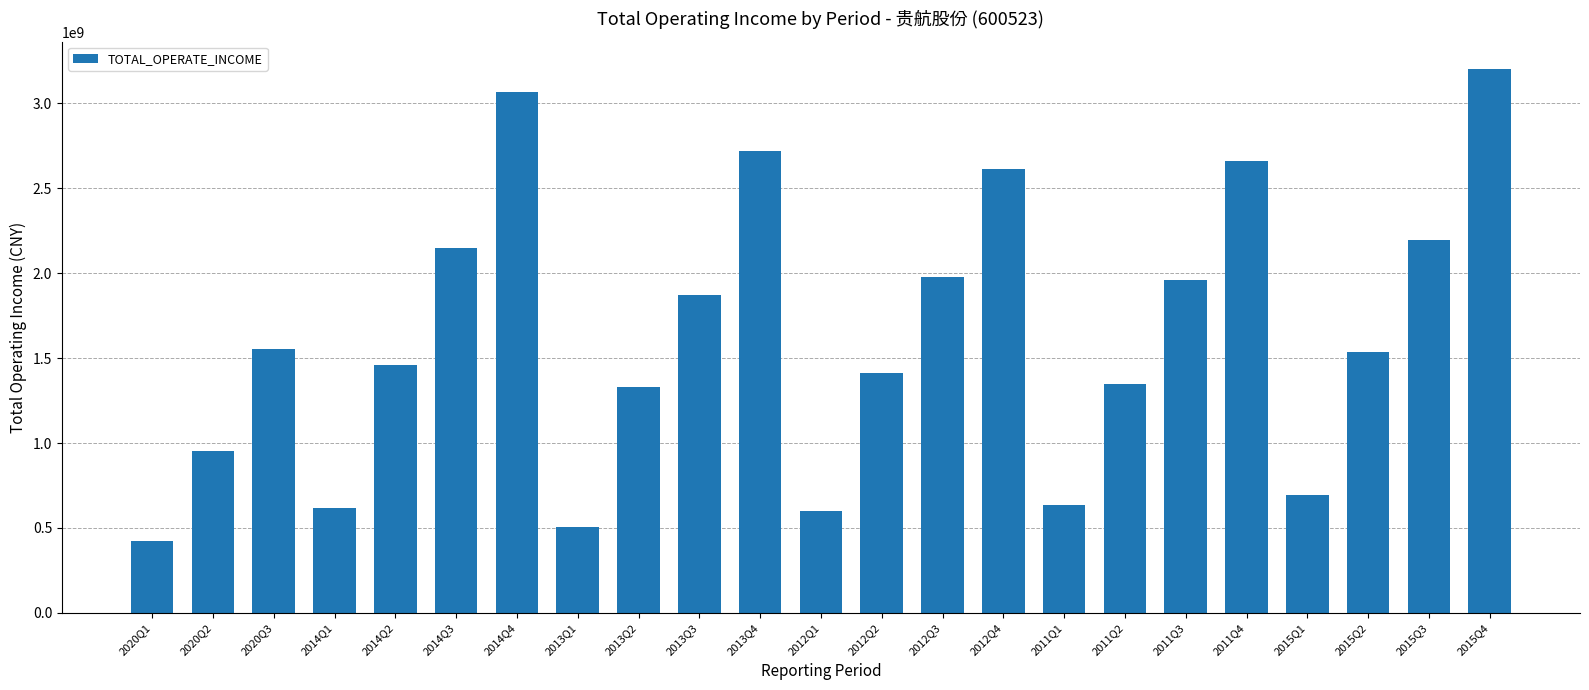

How many data points are above 1535369202?

12